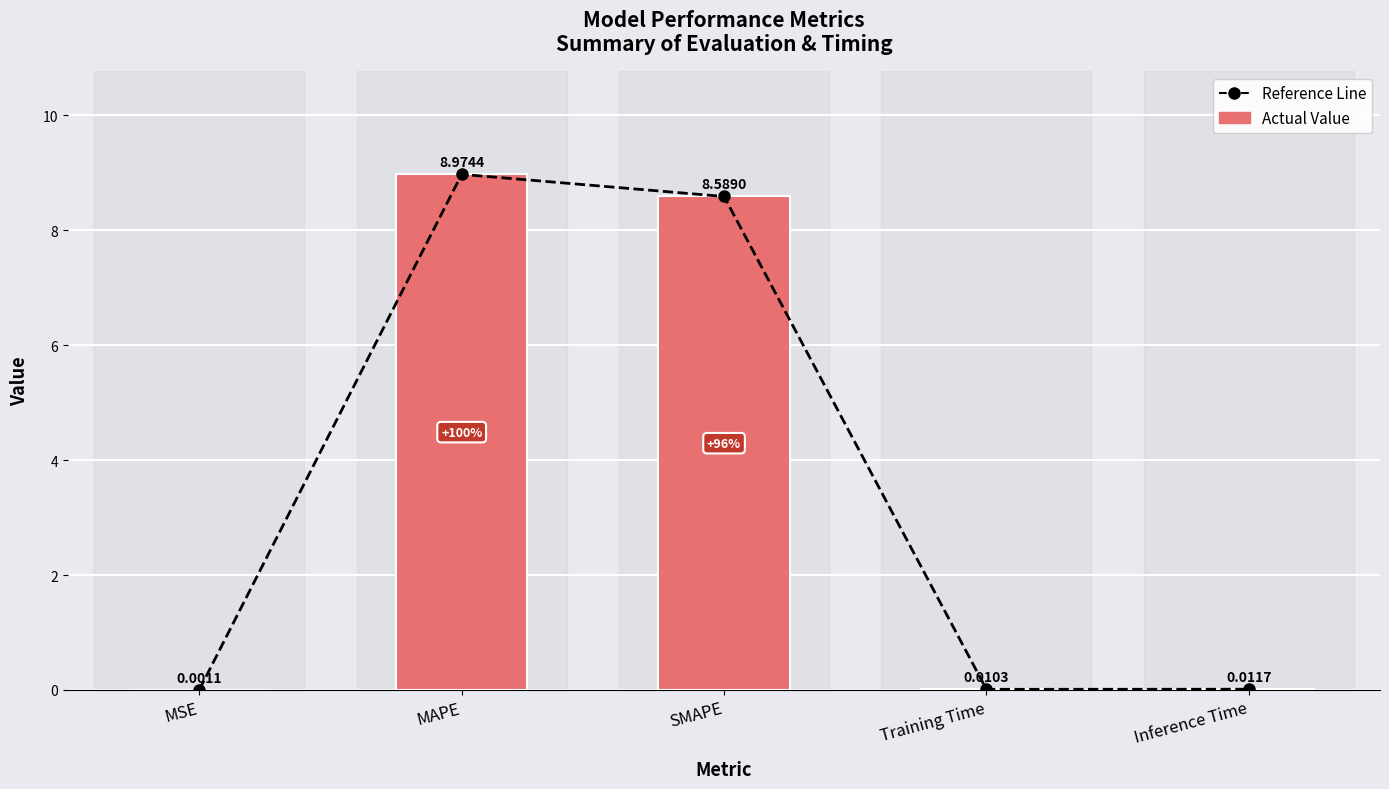

Reading left to right, extract all data points from this chart.

Reference Line: 0.0	9.0	8.6	0.0	0.0
Actual Value: 0.0	9.0	8.6	0.0	0.0